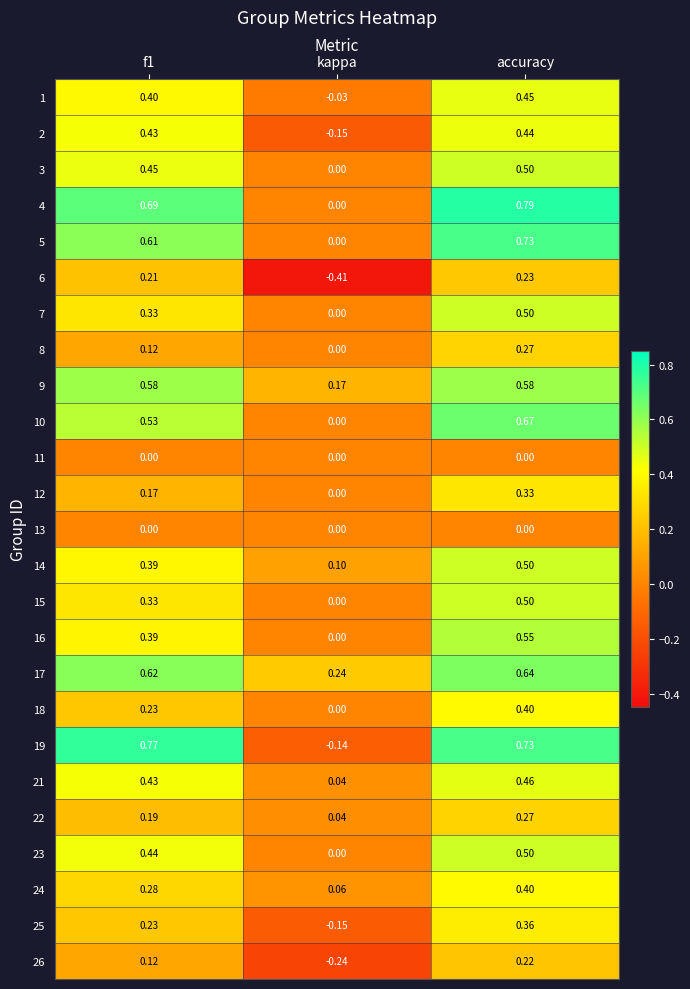

Is the value of 24 at kappa greater than the value of 4 at kappa?

Yes